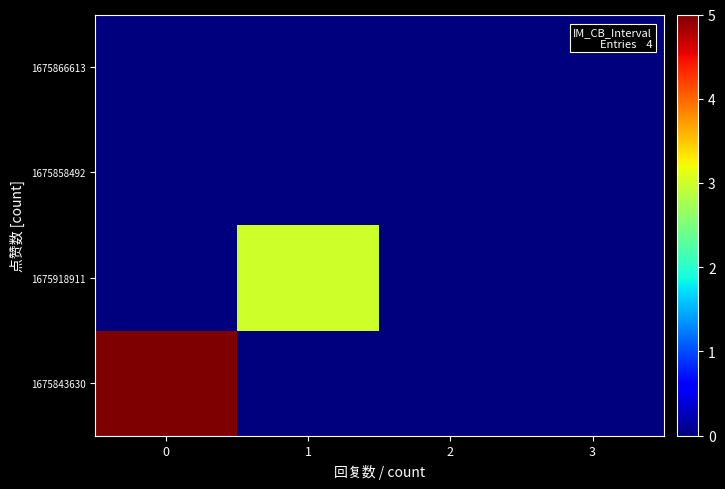

Which series has the largest total across all categories?

1675843630